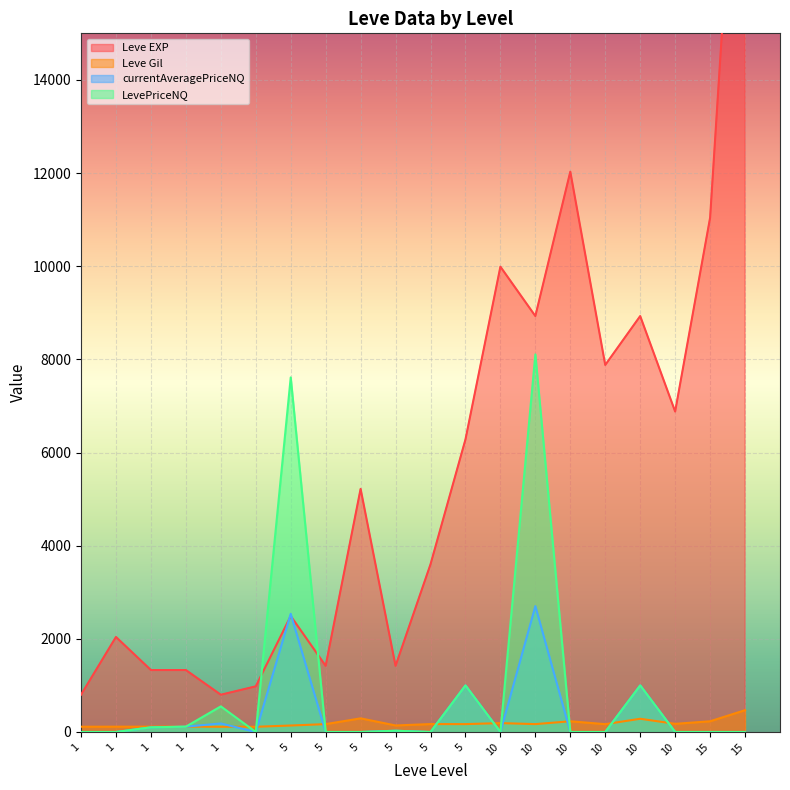

Between 5 and 10, which series saw the biggest shift?

Leve EXP